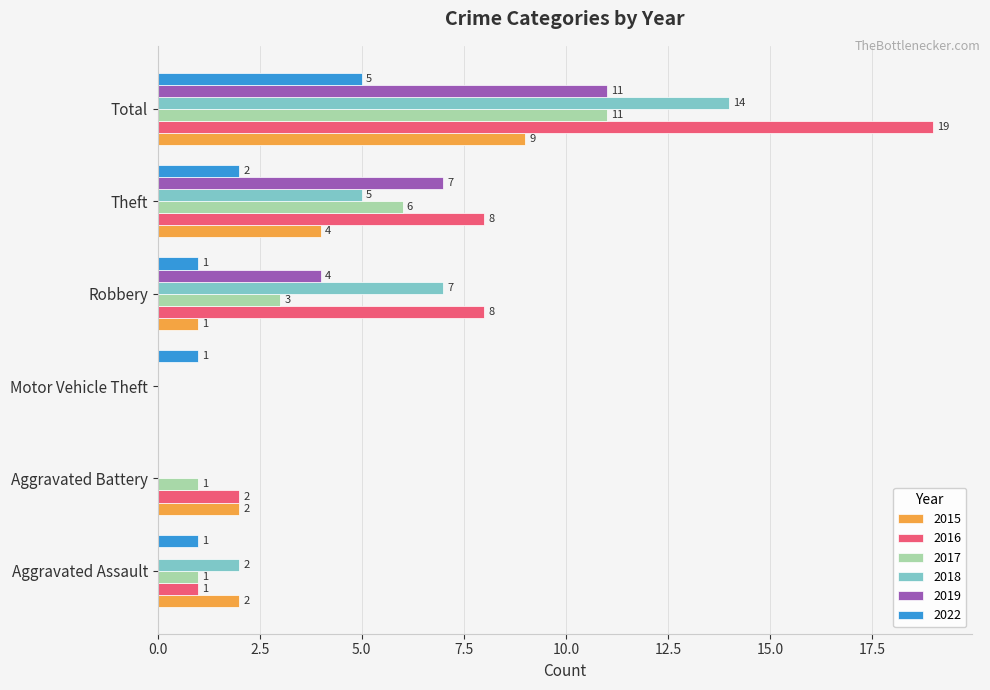

The 2015 series shows 0 at Motor Vehicle Theft. True or false?

True